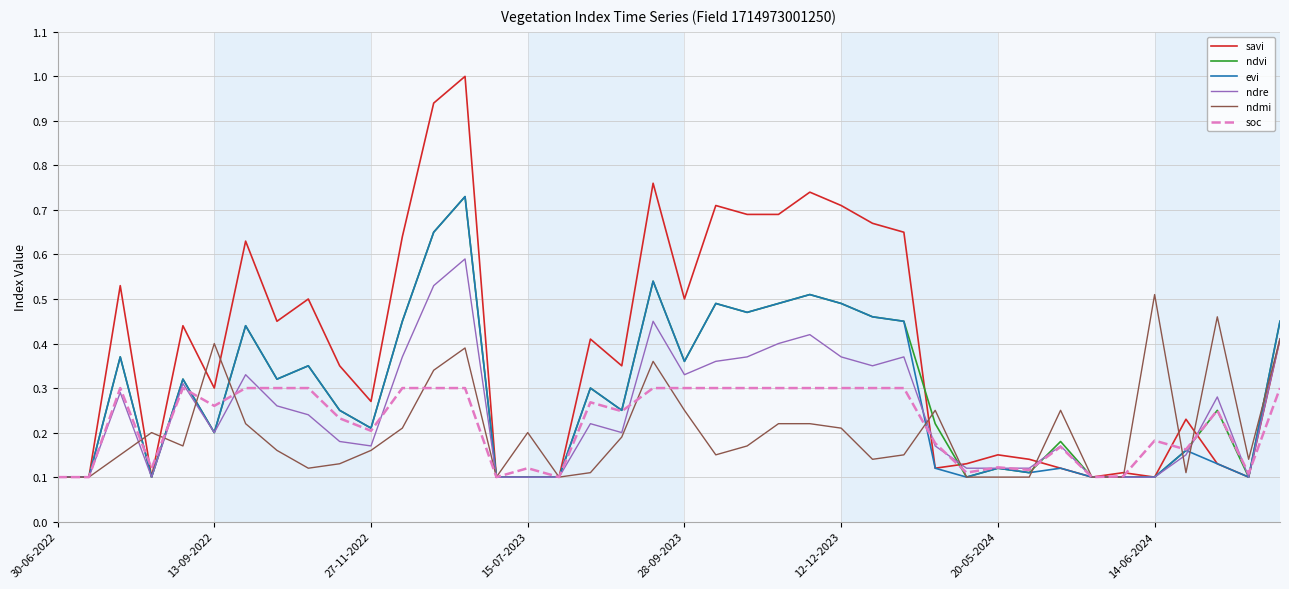

What is the maximum value for savi?

1.0